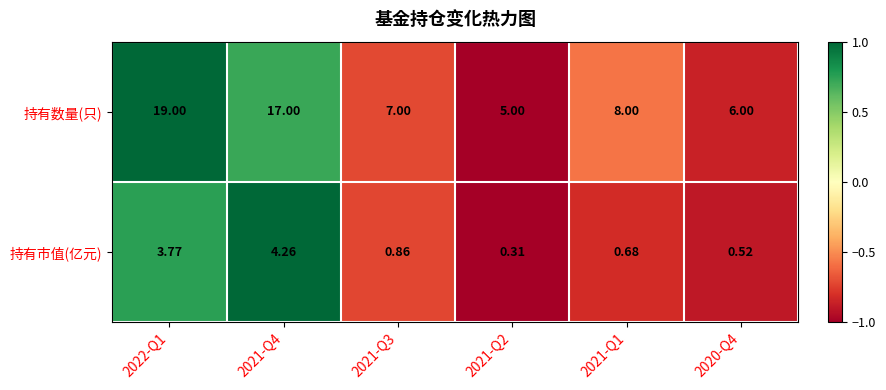

List the series in order of their peak value, lowest first.

持有市值(亿元), 持有数量(只)